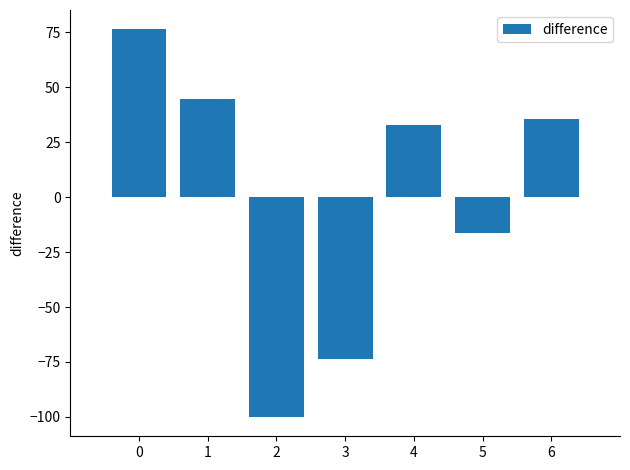

Rank the categories by value from lowest to highest.

2, 3, 5, 4, 6, 1, 0